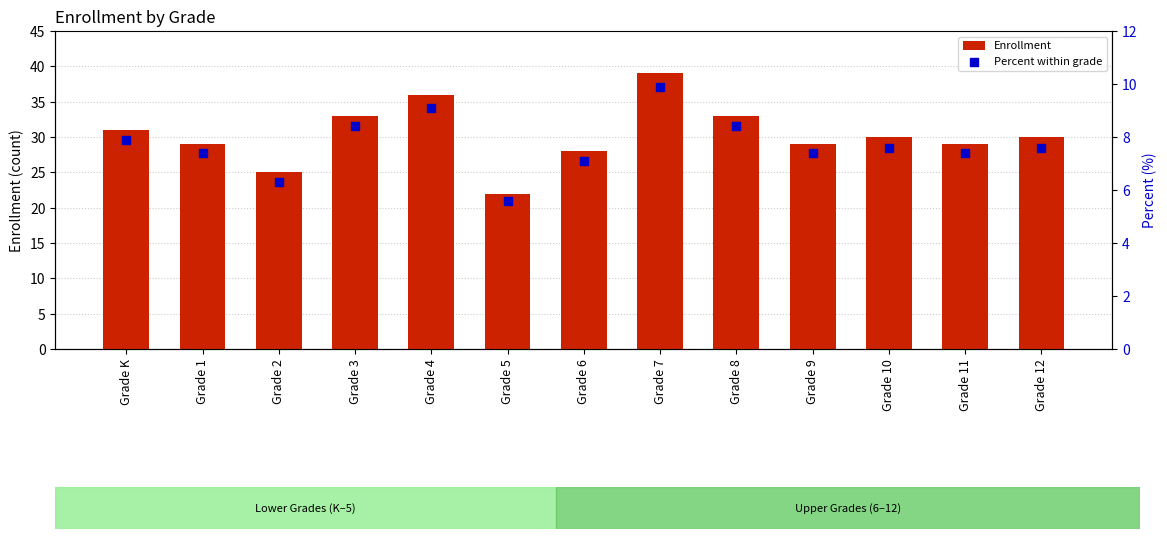

Which series reaches the minimum Y coordinate?

Percent within grade